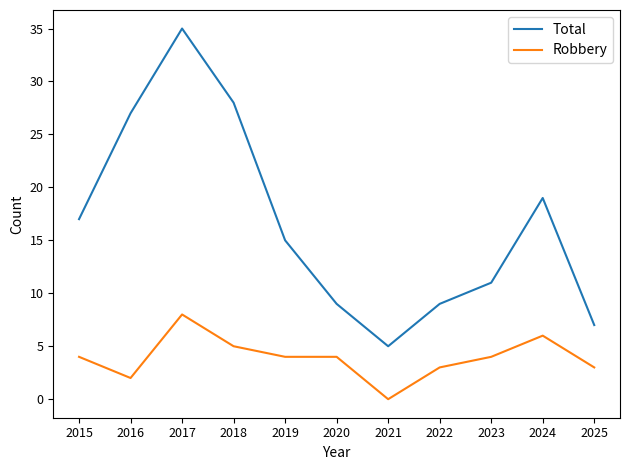

Reading left to right, transcribe all the data shown in this chart.

Total: 2015=17	2016=27	2017=35	2018=28	2019=15	2020=9	2021=5	2022=9	2023=11	2024=19	2025=7
Robbery: 2015=4	2016=2	2017=8	2018=5	2019=4	2020=4	2021=0	2022=3	2023=4	2024=6	2025=3